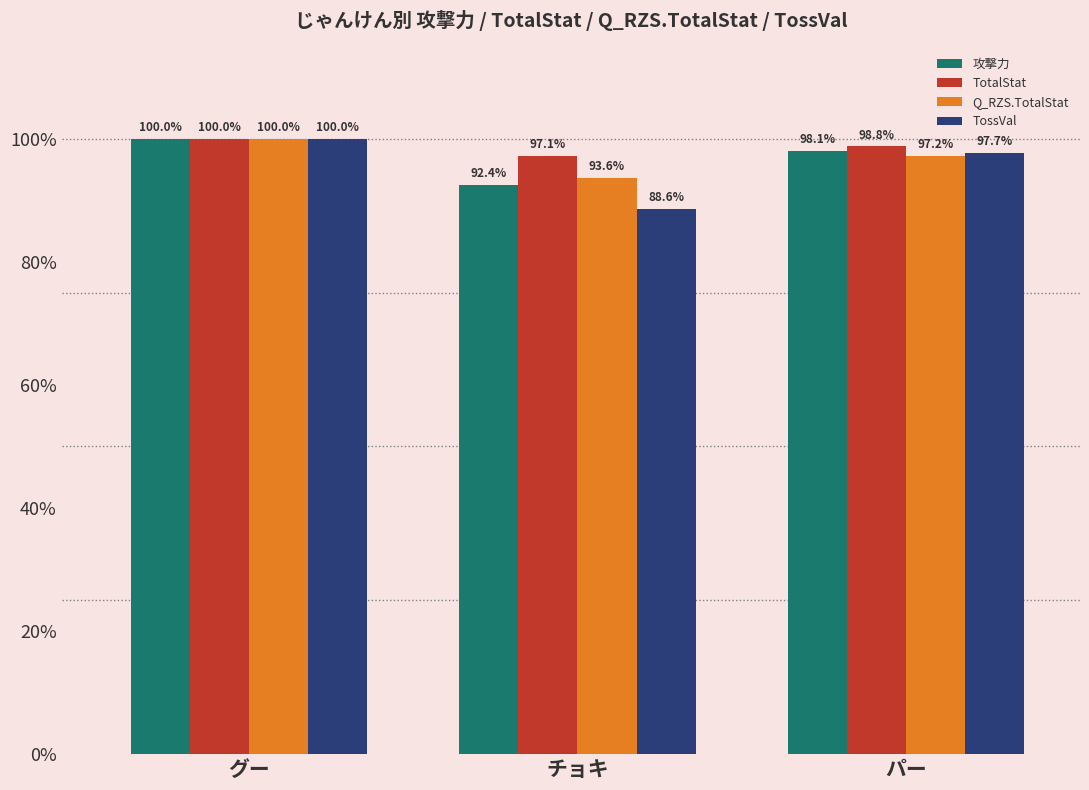

What is the sum of all TotalStat values?

295.9